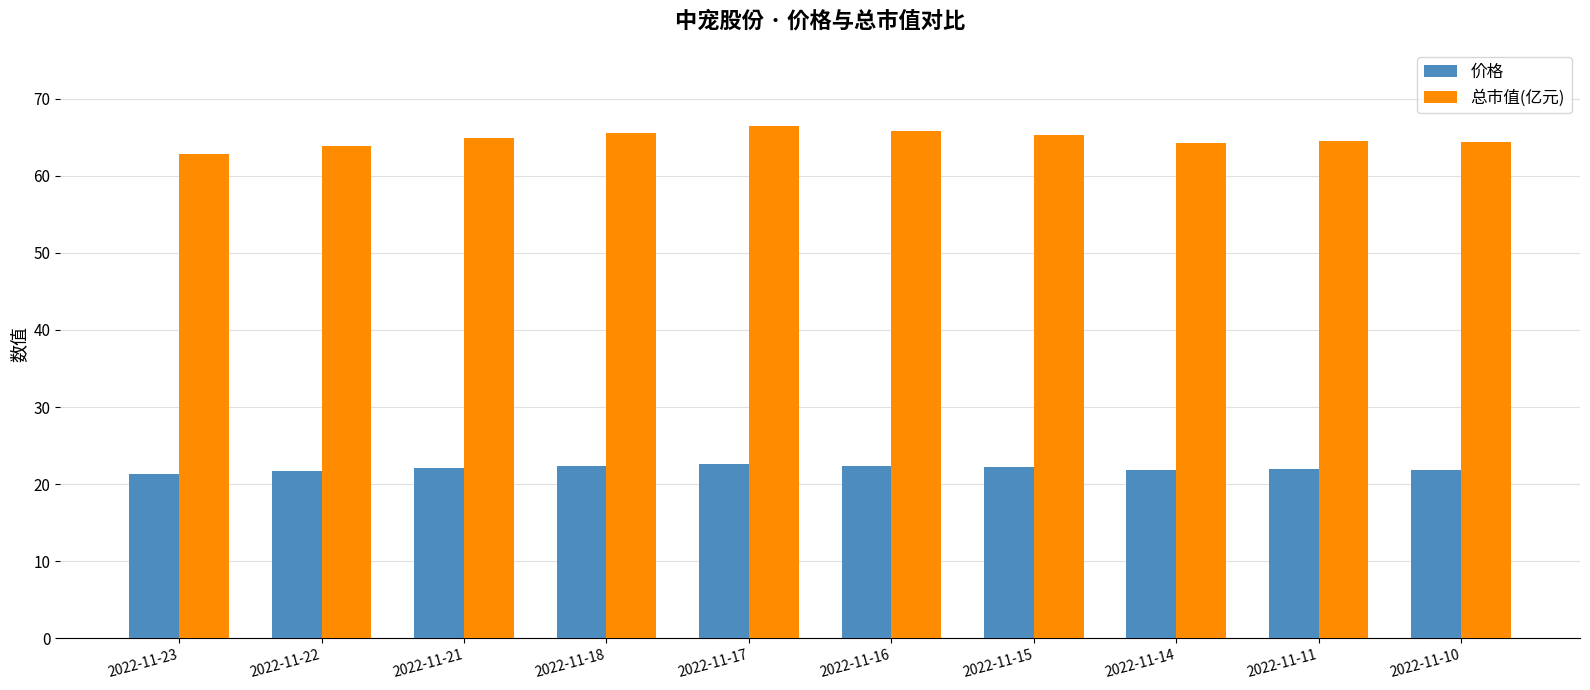

How many series are shown in this chart?

2